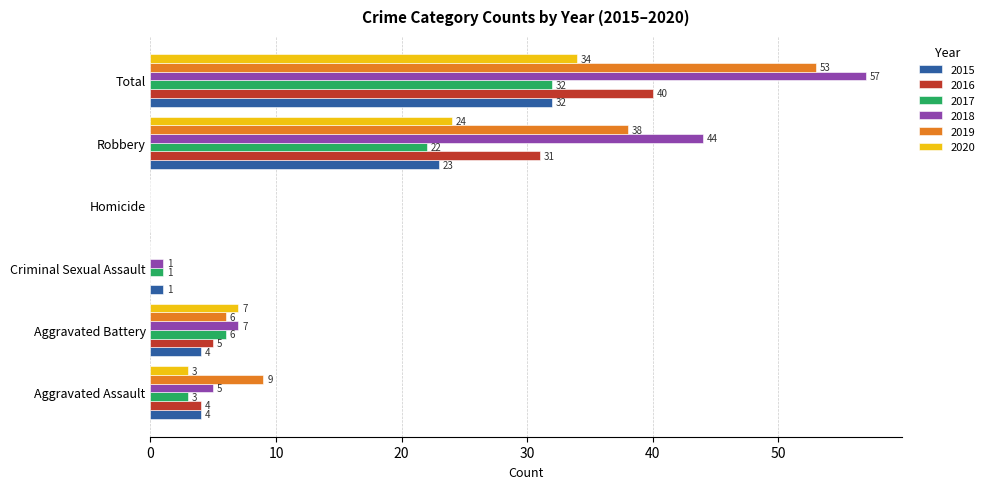

Which series changed the most between Homicide and Total?

2018